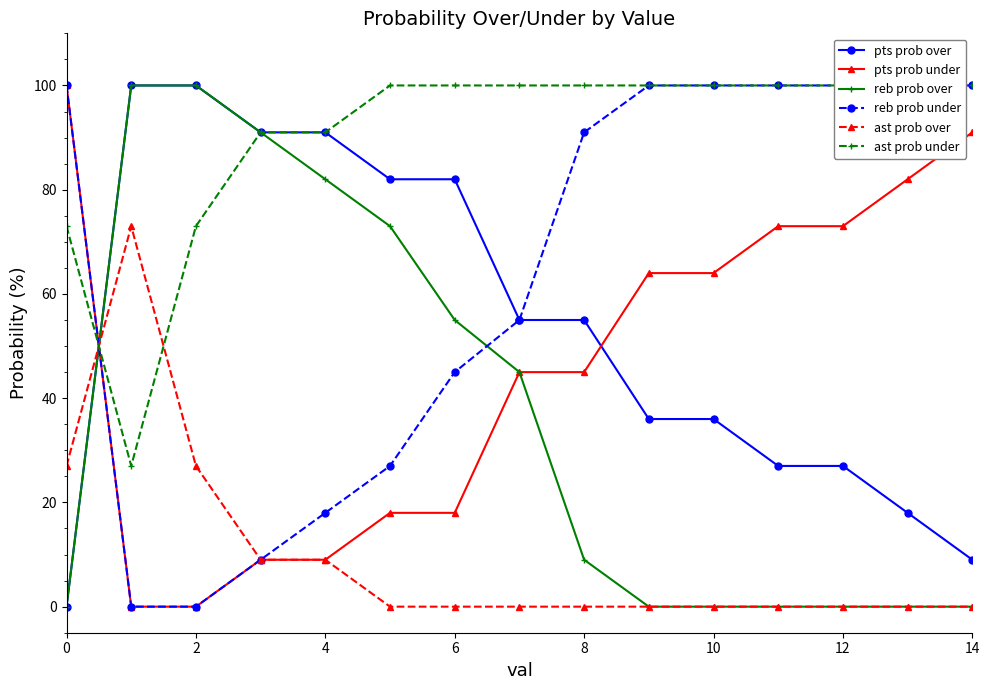

Is the value of pts prob under at 4 greater than the value of pts prob over at 10?

No